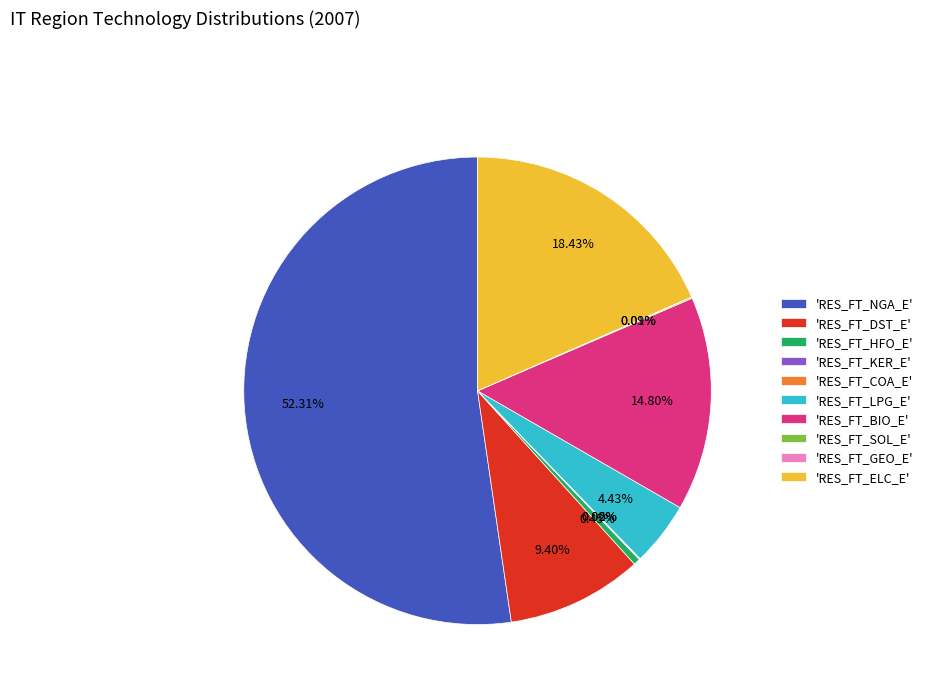

What is the largest slice in the pie chart?

'RES_FT_NGA_E'